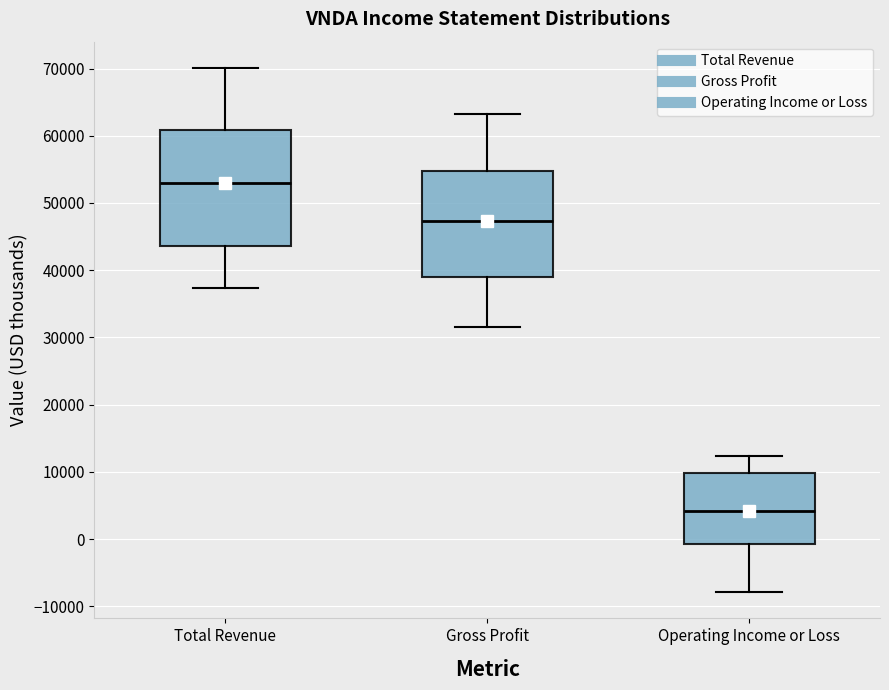

Which box's median line is the highest?

Total Revenue